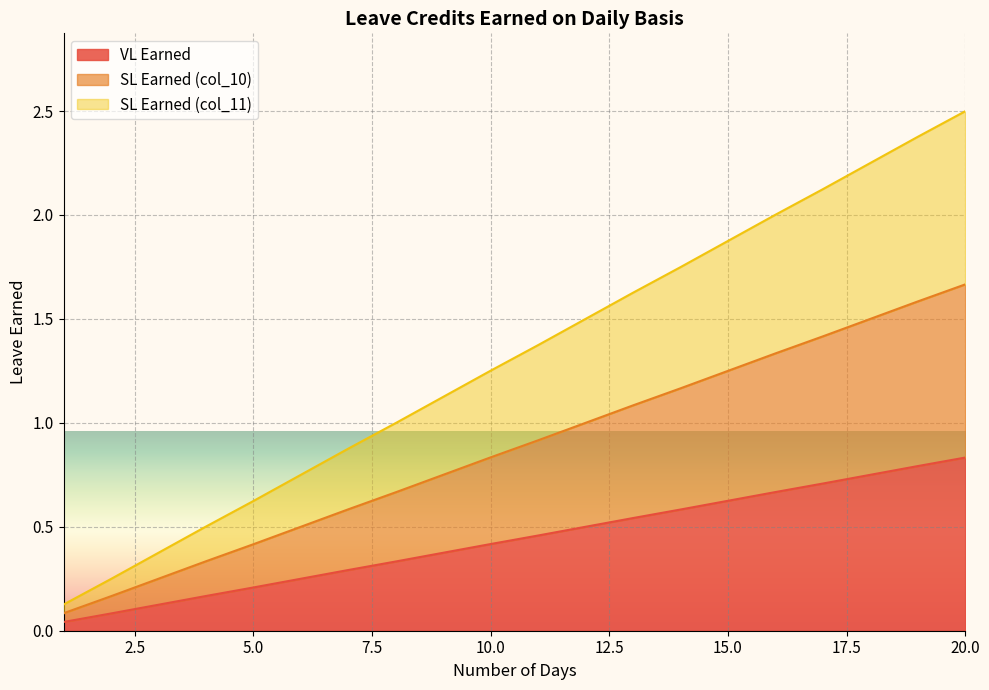

True or false: SL Earned (col_10) and SL Earned (col_11) cross at least once.

False